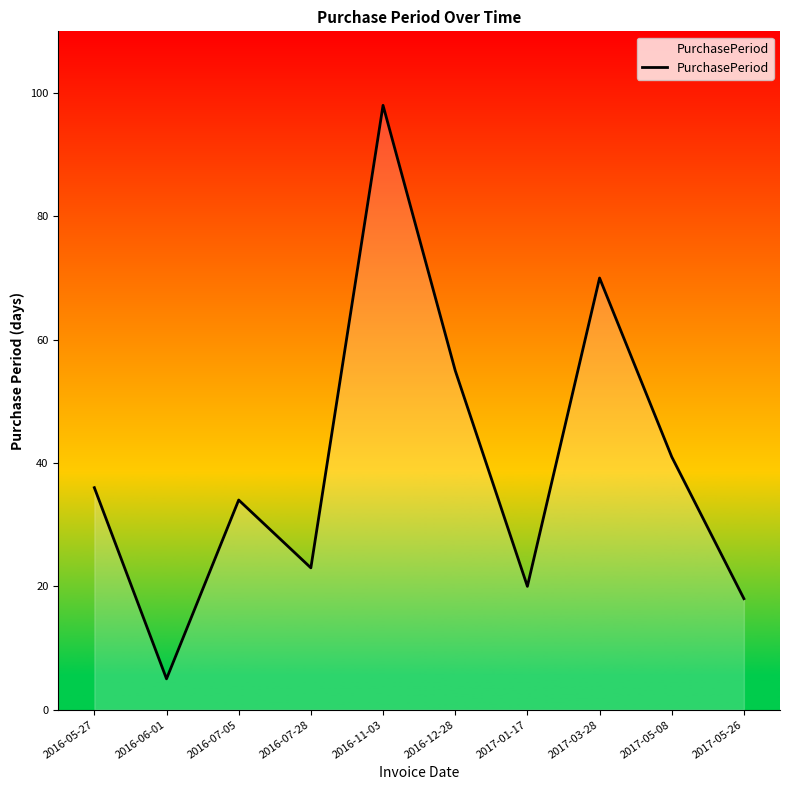

Which category has the lowest value across all series?

2016-06-01